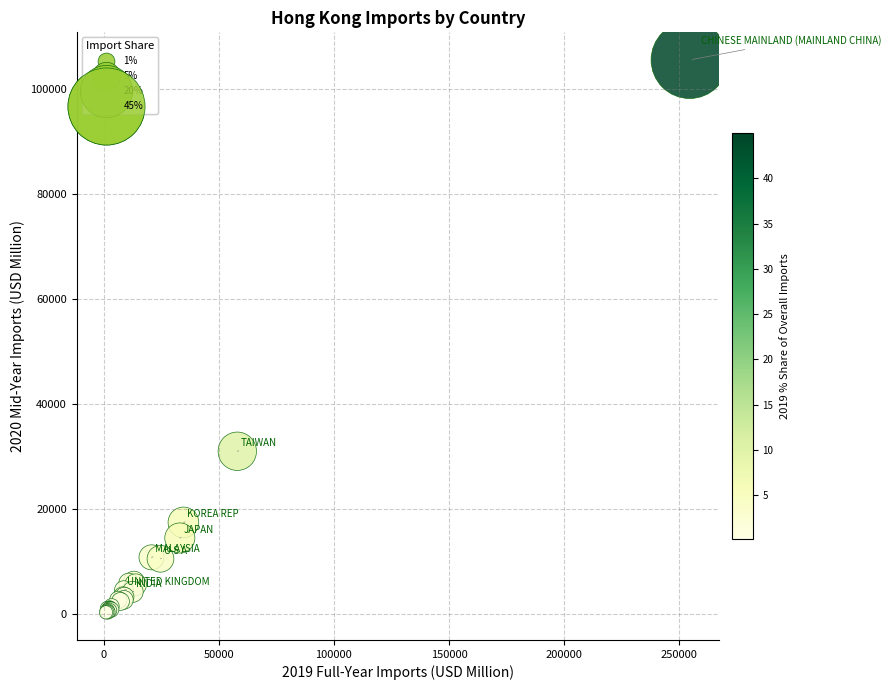

What Y value in the scatter plot is closest to 52940?

31041.1